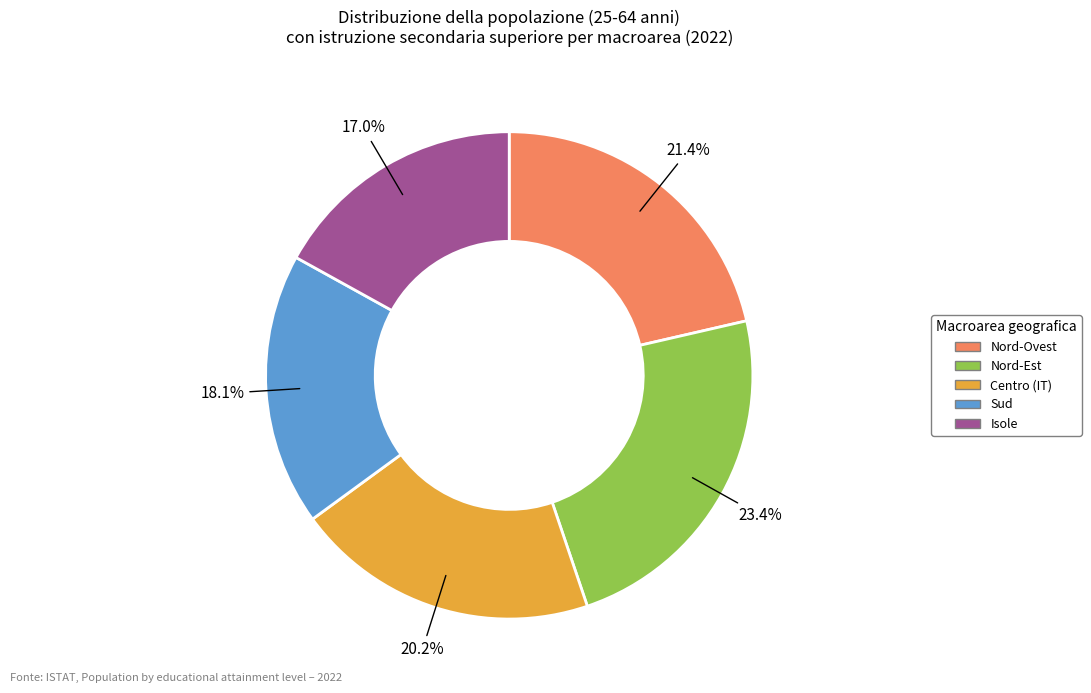

How many slices are in this pie chart?

5